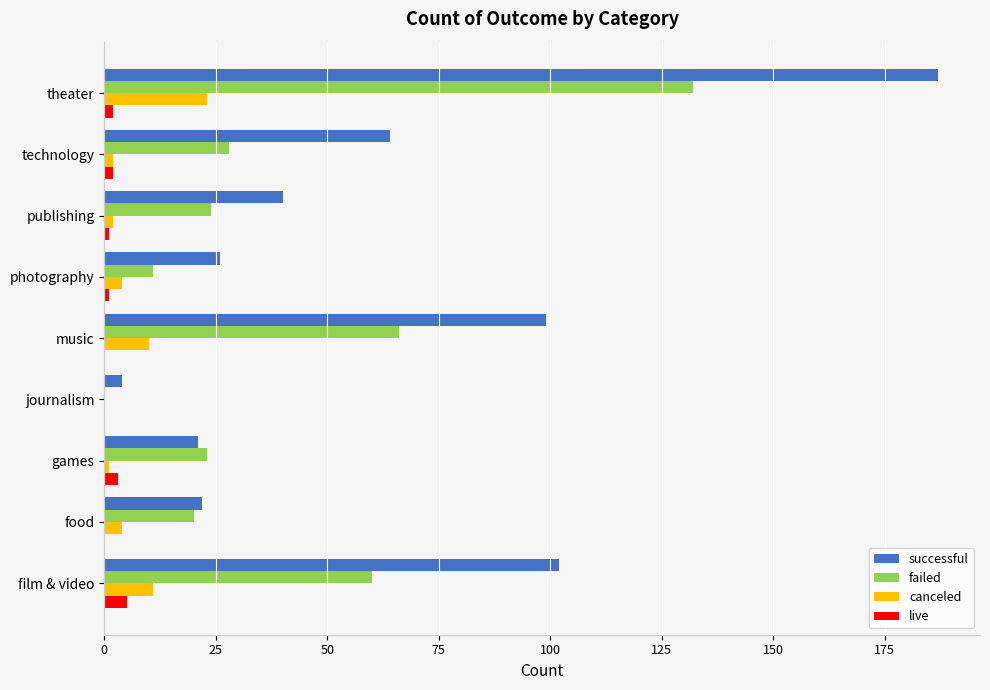

At which category does the chart reach its peak across all series?

theater